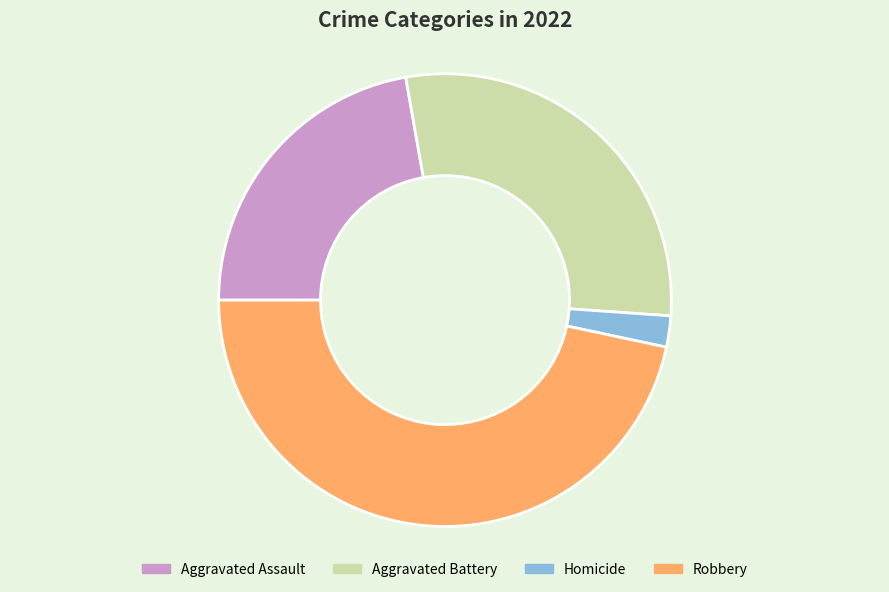

True or false: Homicide accounts for 16% of the total.

False